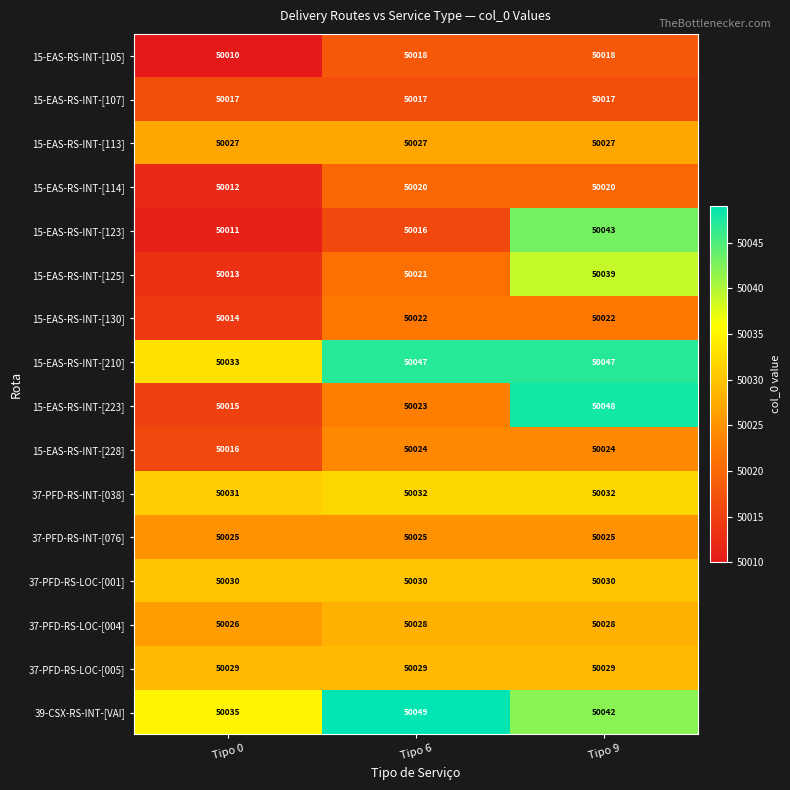

What is the sum of the 15-EAS-RS-INT-[123] values at Tipo 0 and Tipo 6?

100027